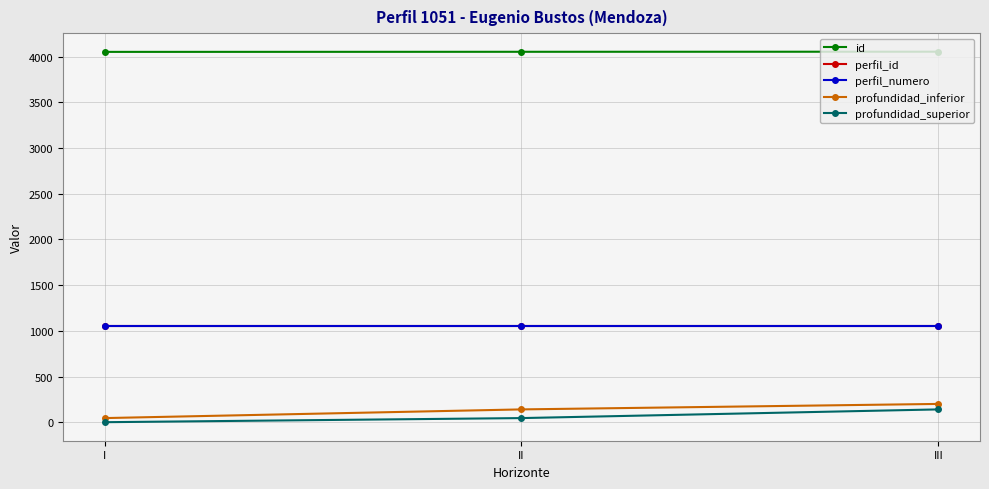

The perfil_id series shows 1051 at I. True or false?

True